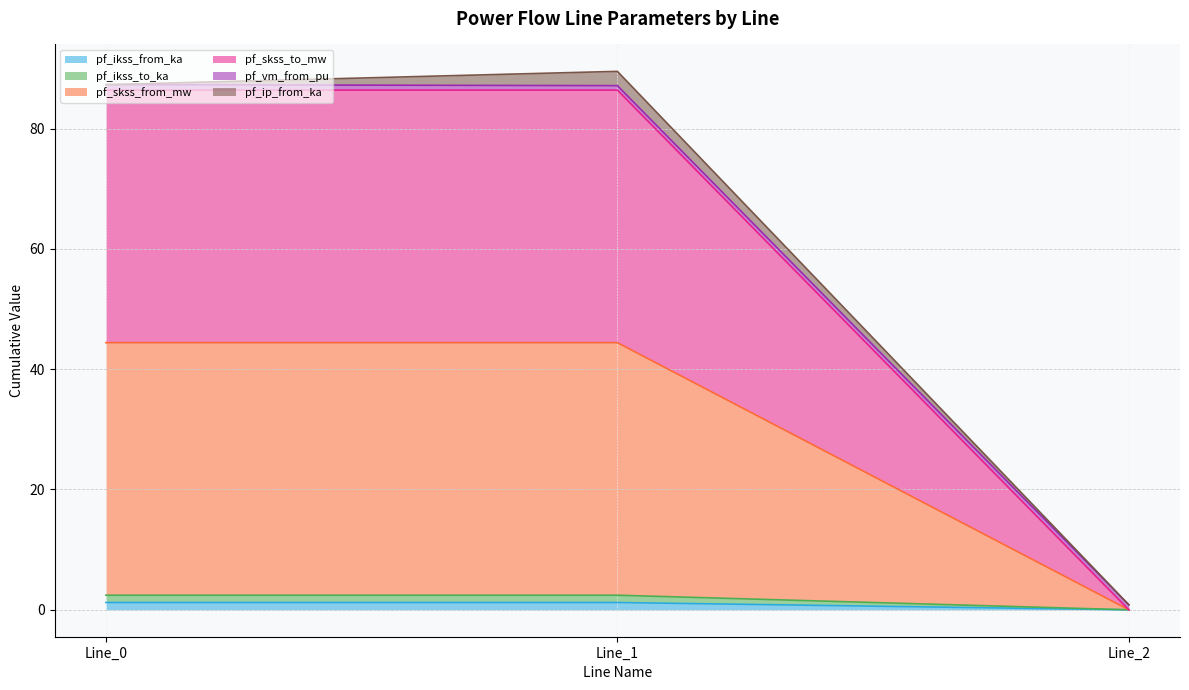

Read the pf_ikss_from_ka value at Line_1.

1.2